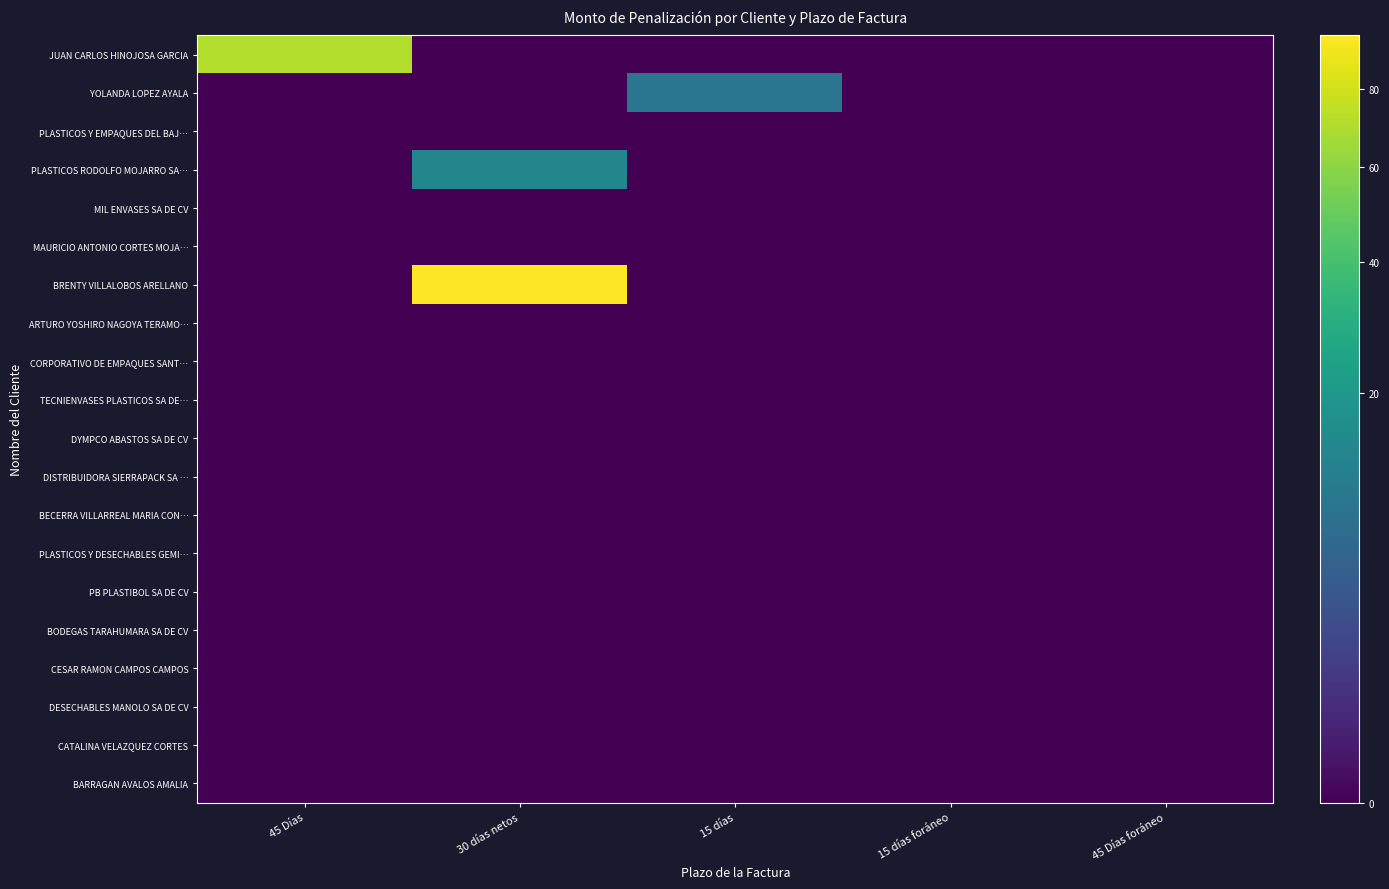

Reading left to right, extract all data points from this chart.

JUAN CARLOS HINOJOSA GARCIA: 45 Días=70.9	30 días netos=0.0	15 días=0.0	15 días foráneo=0.0	45 Días foráneo=0.0
YOLANDA LOPEZ AYALA: 45 Días=0.0	30 días netos=0.0	15 días=9.2	15 días foráneo=0.0	45 Días foráneo=0.0
PLASTICOS Y EMPAQUES DEL BAJ…: 45 Días=0.0	30 días netos=0.0	15 días=0.0	15 días foráneo=0.0	45 Días foráneo=0.0
PLASTICOS RODOLFO MOJARRO SA…: 45 Días=0.0	30 días netos=13.8	15 días=0.0	15 días foráneo=0.0	45 Días foráneo=0.0
MIL ENVASES SA DE CV: 45 Días=0.0	30 días netos=0.0	15 días=0.0	15 días foráneo=0.0	45 Días foráneo=0.0
MAURICIO ANTONIO CORTES MOJA…: 45 Días=0.0	30 días netos=0.0	15 días=0.0	15 días foráneo=0.0	45 Días foráneo=0.0
BRENTY VILLALOBOS ARELLANO: 45 Días=0.0	30 días netos=95.9	15 días=0.0	15 días foráneo=0.0	45 Días foráneo=0.0
ARTURO YOSHIRO NAGOYA TERAMO…: 45 Días=0.0	30 días netos=0.0	15 días=0.0	15 días foráneo=0.0	45 Días foráneo=0.0
CORPORATIVO DE EMPAQUES SANT…: 45 Días=0.0	30 días netos=0.0	15 días=0.0	15 días foráneo=0.0	45 Días foráneo=0.0
TECNIENVASES PLASTICOS SA DE…: 45 Días=0.0	30 días netos=0.0	15 días=0.0	15 días foráneo=0.0	45 Días foráneo=0.0
DYMPCO ABASTOS SA DE CV: 45 Días=0.0	30 días netos=0.0	15 días=0.0	15 días foráneo=0.0	45 Días foráneo=0.0
DISTRIBUIDORA SIERRAPACK SA …: 45 Días=0.0	30 días netos=0.0	15 días=0.0	15 días foráneo=0.0	45 Días foráneo=0.0
BECERRA VILLARREAL MARIA CON…: 45 Días=0.0	30 días netos=0.0	15 días=0.0	15 días foráneo=0.0	45 Días foráneo=0.0
PLASTICOS Y DESECHABLES GEMI…: 45 Días=0.0	30 días netos=0.0	15 días=0.0	15 días foráneo=0.0	45 Días foráneo=0.0
PB PLASTIBOL SA DE CV: 45 Días=0.0	30 días netos=0.0	15 días=0.0	15 días foráneo=0.0	45 Días foráneo=0.0
BODEGAS TARAHUMARA SA DE CV: 45 Días=0.0	30 días netos=0.0	15 días=0.0	15 días foráneo=0.0	45 Días foráneo=0.0
CESAR RAMON CAMPOS CAMPOS: 45 Días=0.0	30 días netos=0.0	15 días=0.0	15 días foráneo=0.0	45 Días foráneo=0.0
DESECHABLES MANOLO SA DE CV: 45 Días=0.0	30 días netos=0.0	15 días=0.0	15 días foráneo=0.0	45 Días foráneo=0.0
CATALINA VELAZQUEZ CORTES: 45 Días=0.0	30 días netos=0.0	15 días=0.0	15 días foráneo=0.0	45 Días foráneo=0.0
BARRAGAN AVALOS AMALIA: 45 Días=0.0	30 días netos=0.0	15 días=0.0	15 días foráneo=0.0	45 Días foráneo=0.0